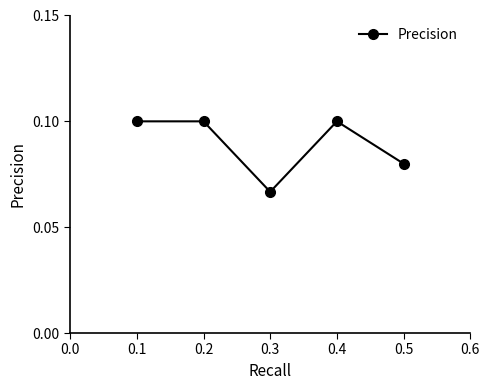

Where is the first local minimum?

0.3